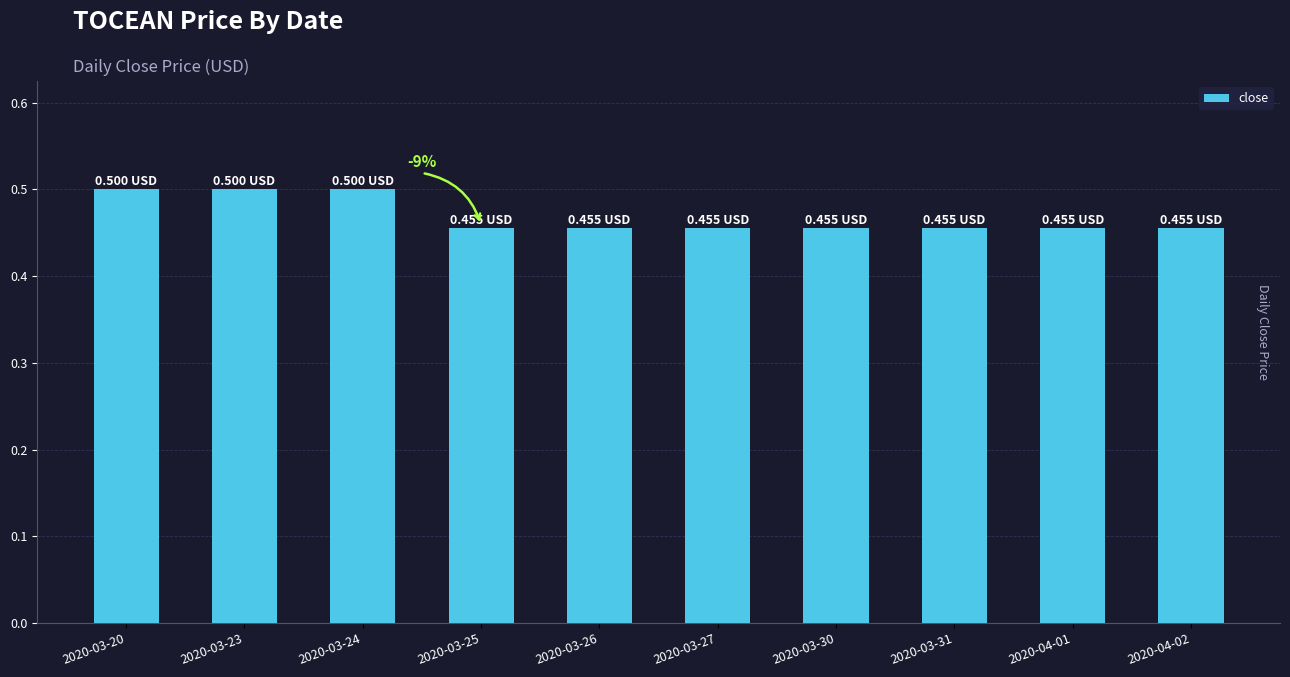

Count the number of categories in the chart.

10